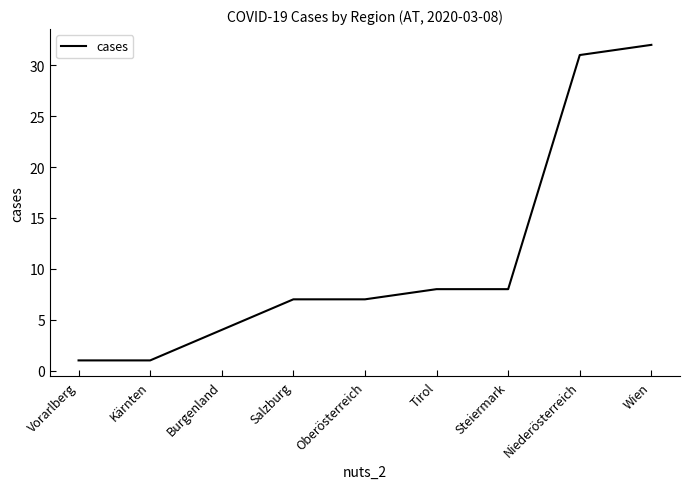

True or false: the data shows 19 at Wien.

False